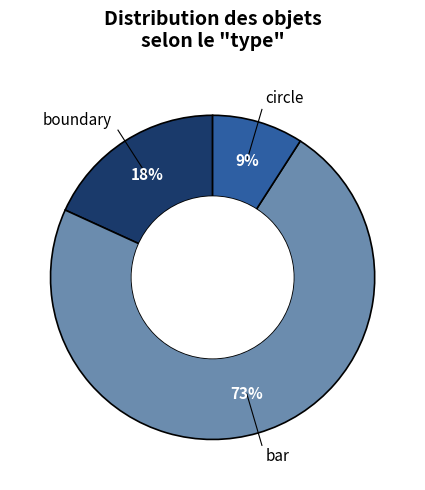

To the nearest percent, what is the average slice percentage?

33%